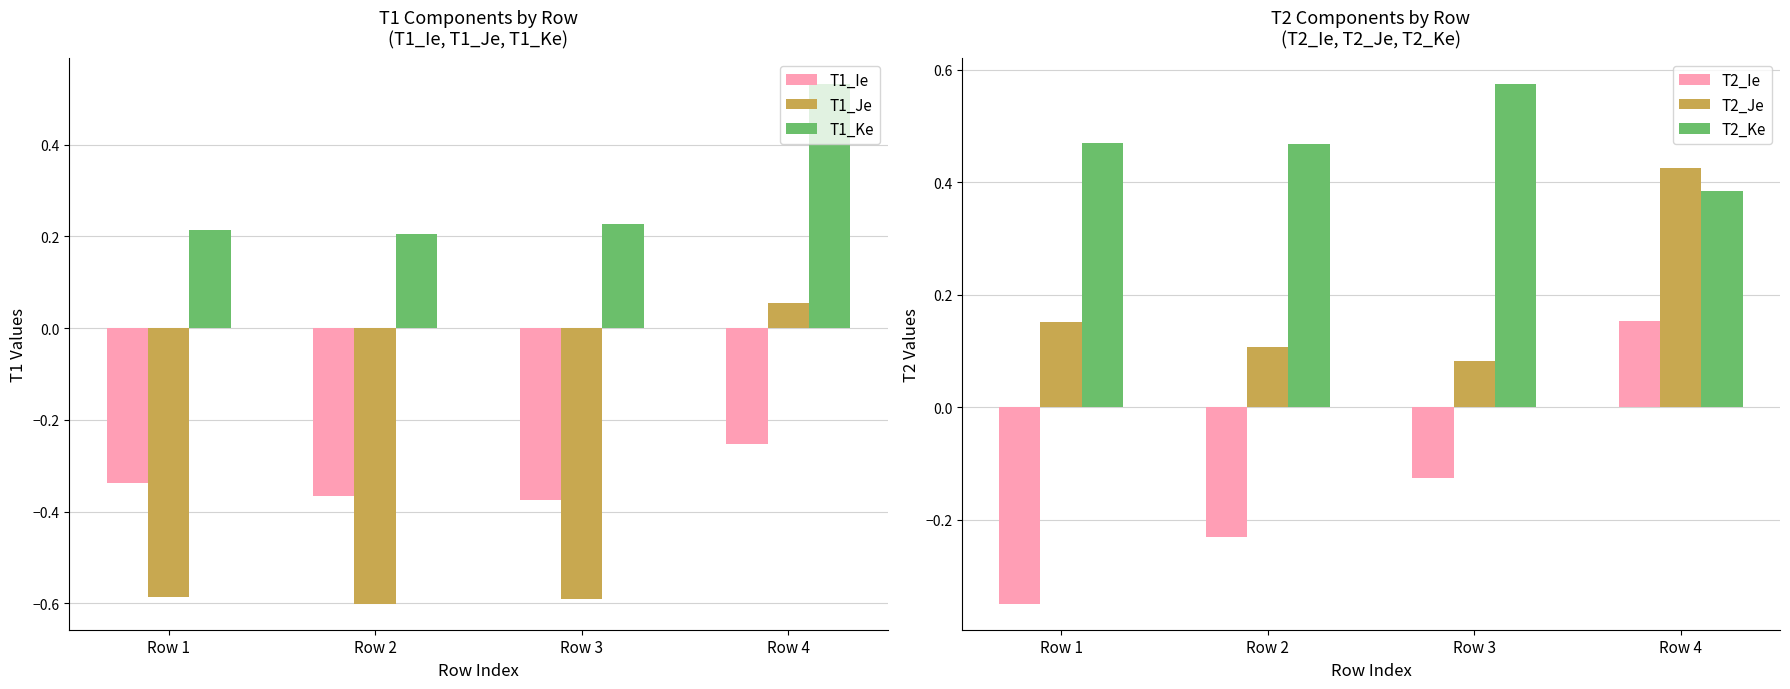

What is the sum of the T2_Ke values at Row 2 and Row 3?

1.0